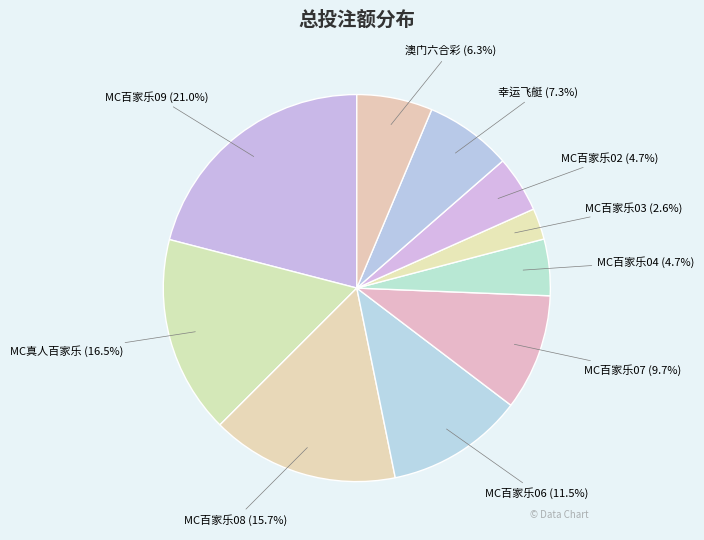

What percentage is the MC百家乐04 slice, to the nearest percent?

5%